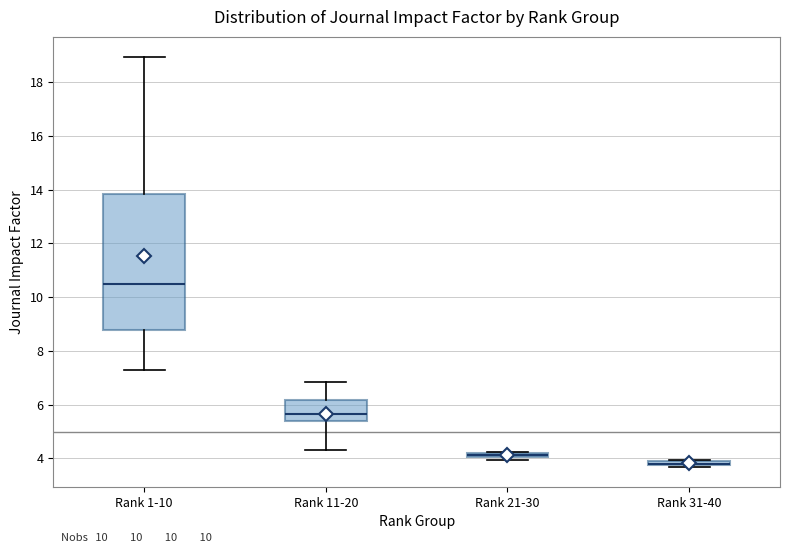

Where is the lower edge of the box for Rank 31-40 on the y-axis? The values are not printed on the chart, so give them approximately, as read against the axis.

3.8